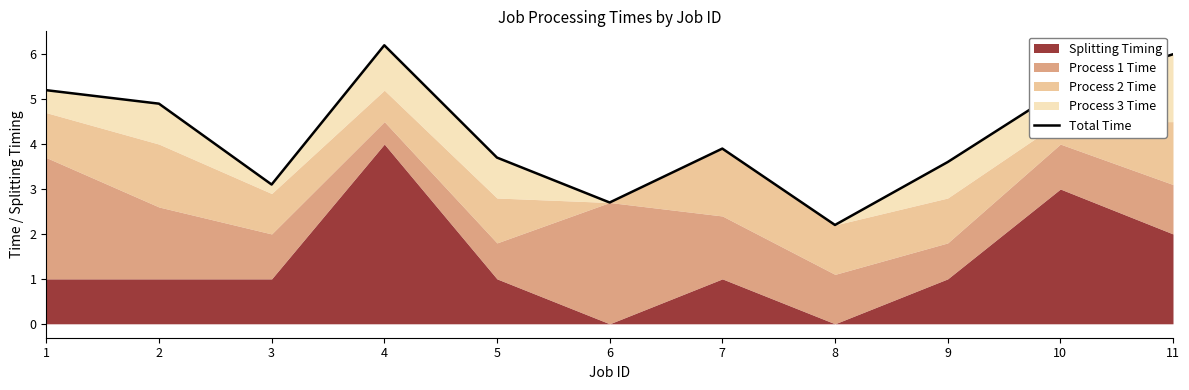

At which label is the value closest to 4?

7